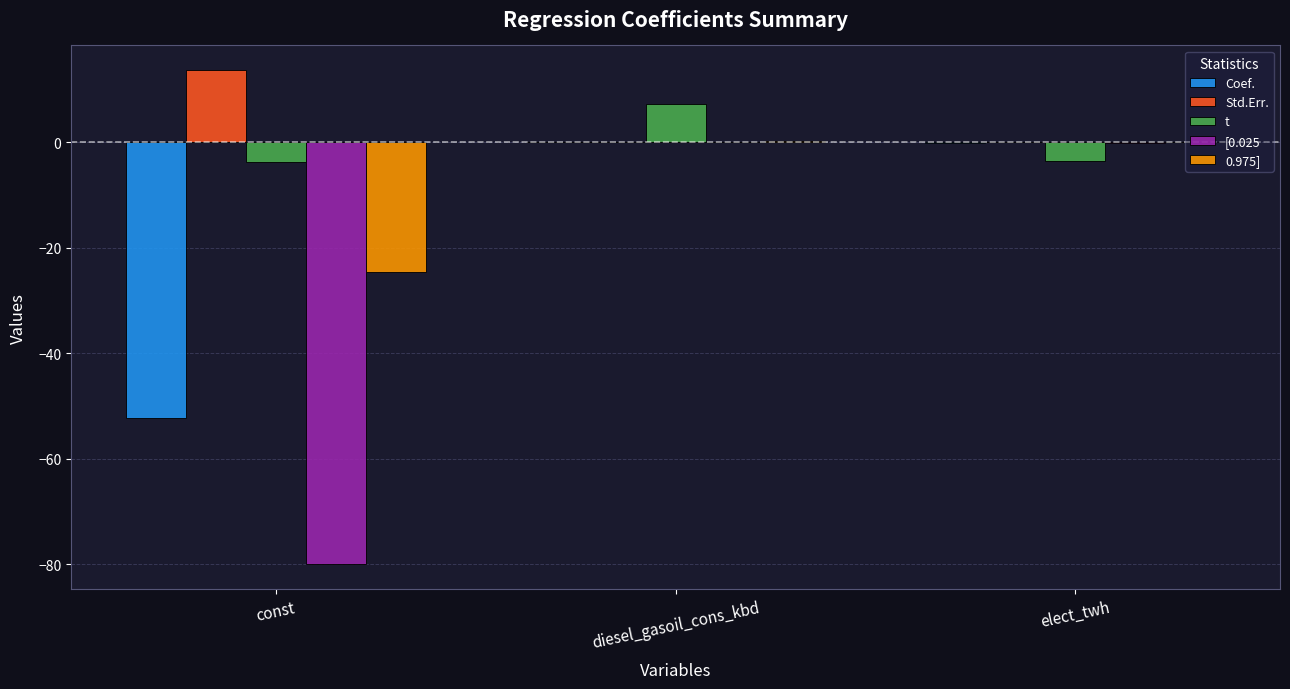

Does the chart contain stacked bars?

No